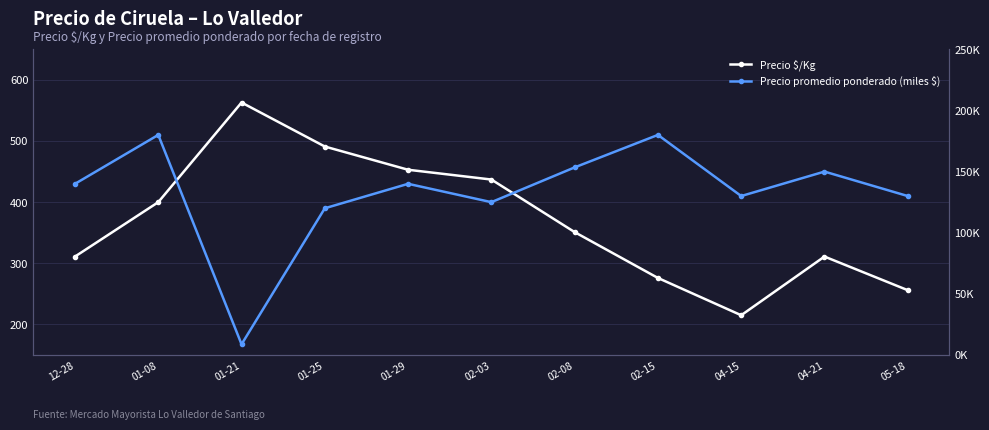

True or false: Precio promedio ponderado (miles $) and Precio $/Kg cross at least once.

False